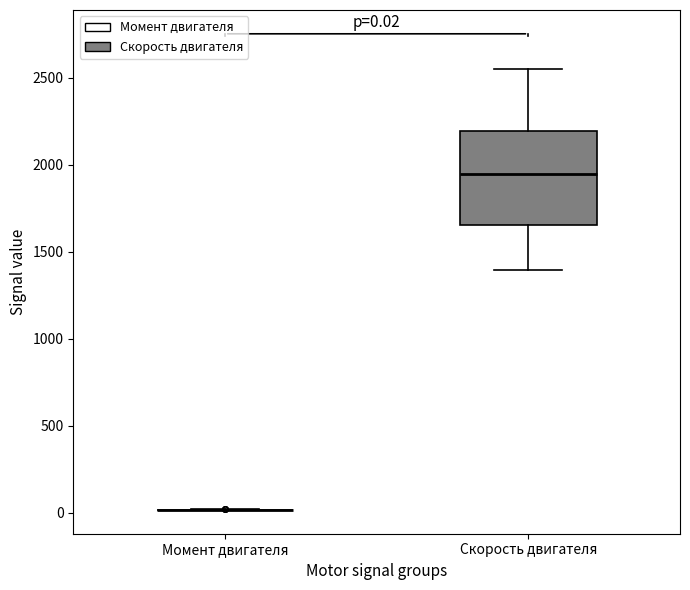

Comparing the boxes themselves (not the whiskers), which one is the tallest?

Скорость двигателя